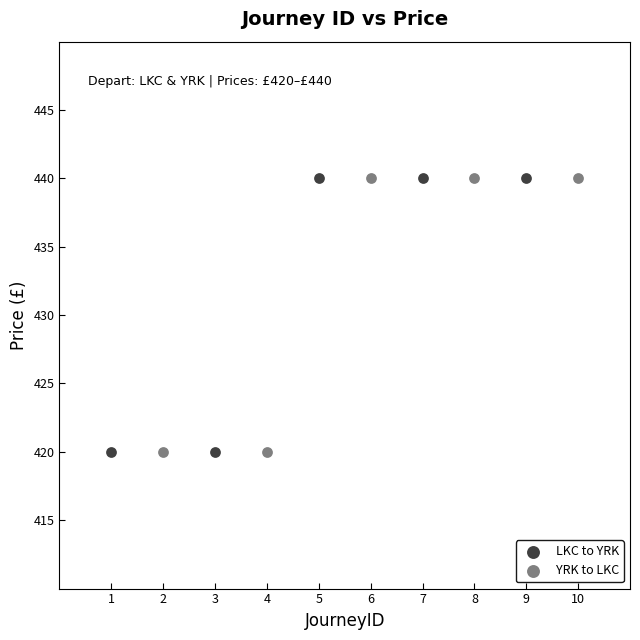

What are all the series names shown in the legend?

LKC to YRK, YRK to LKC